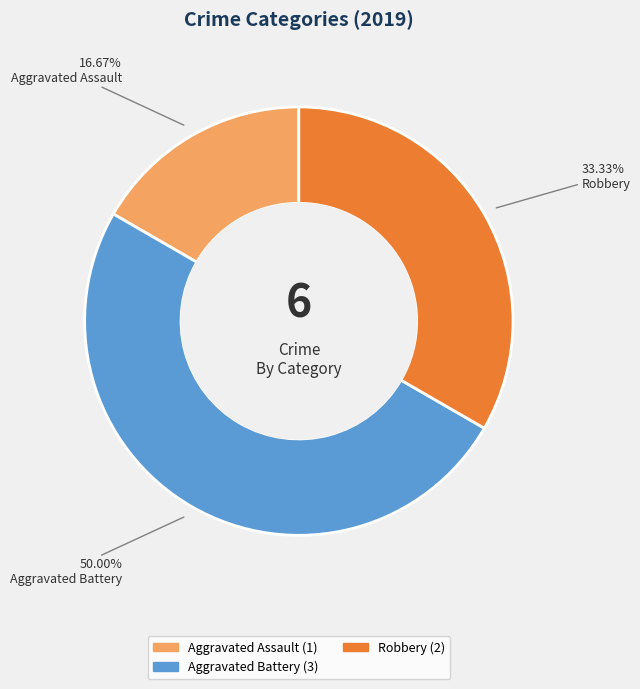

How many slices are in this pie chart?

3